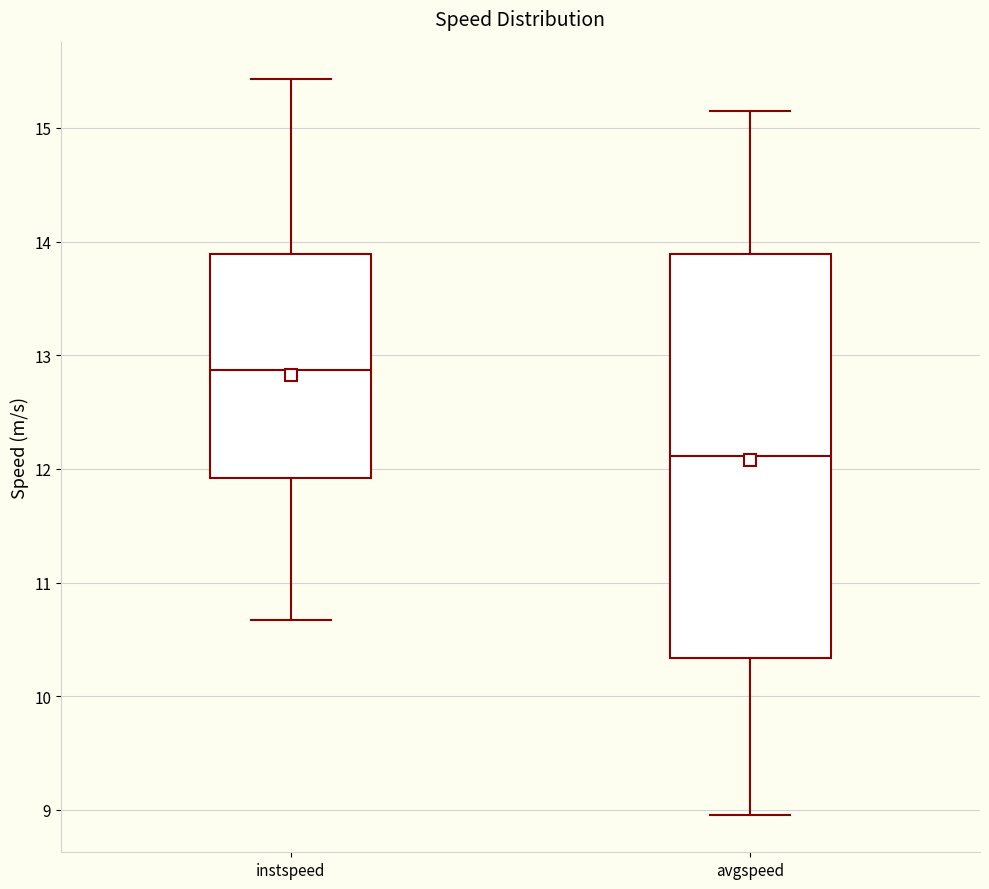

Reading left to right, read every box against the y-axis: the position of its median line, the range the box covers, and the ends of its whiskers. The values are not printed on the chart, so give them approximately, as read against the axis.

instspeed: median 12.9, box 11.9 to 13.9, whiskers 10.7 to 15.4
avgspeed: median 12.1, box 10.3 to 13.9, whiskers 9.0 to 15.1